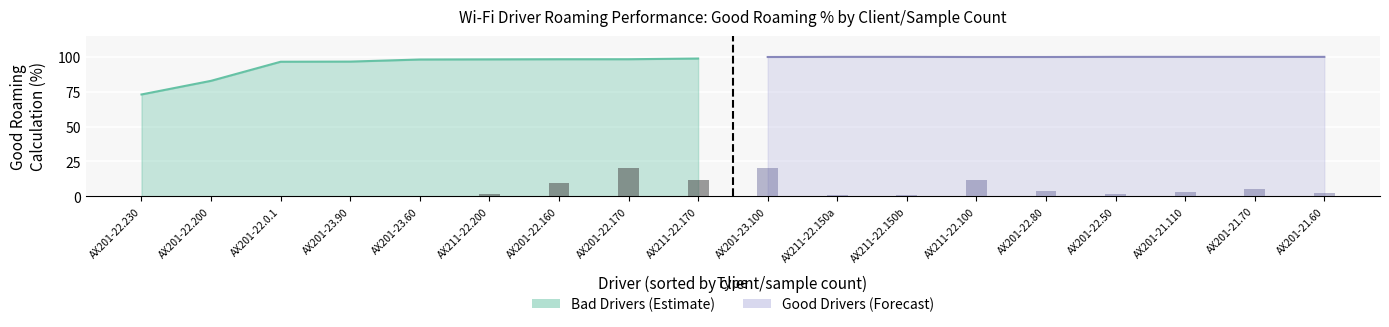

At which label does Bad Drivers (Good Roaming %) first exceed 98?

AX201-23.60